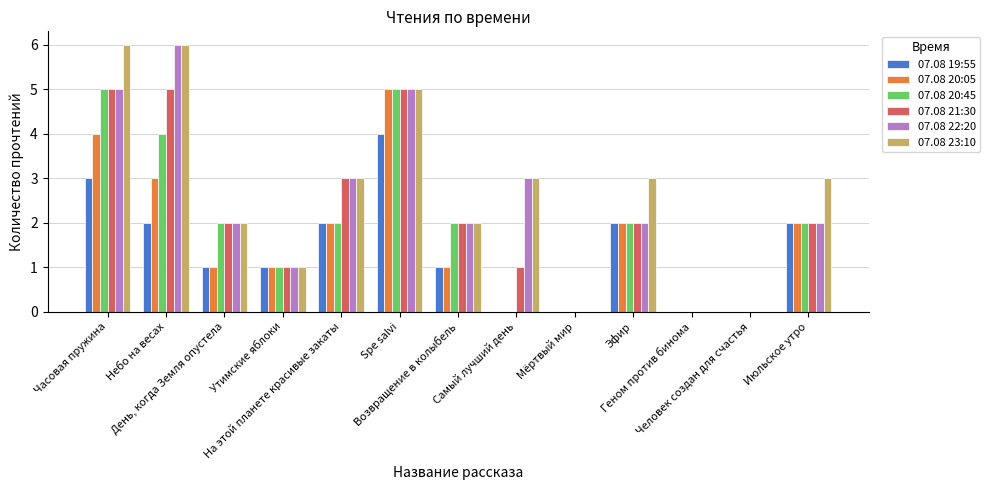

The value of 07.08 21:30 at На этой планете красивые закаты is 3. True or false?

True